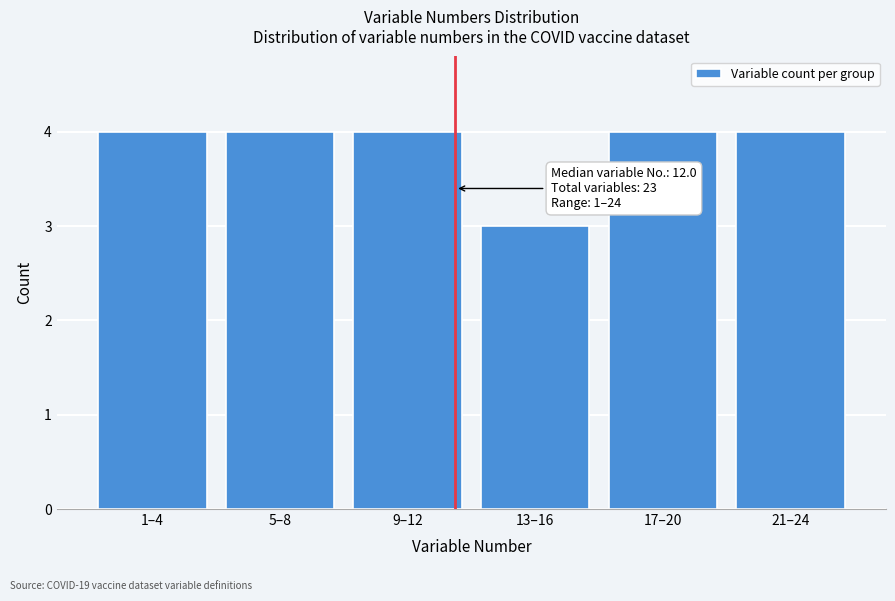

Reading left to right, transcribe all the data shown in this chart.

1–4=4	5–8=4	9–12=4	13–16=3	17–20=4	21–24=4